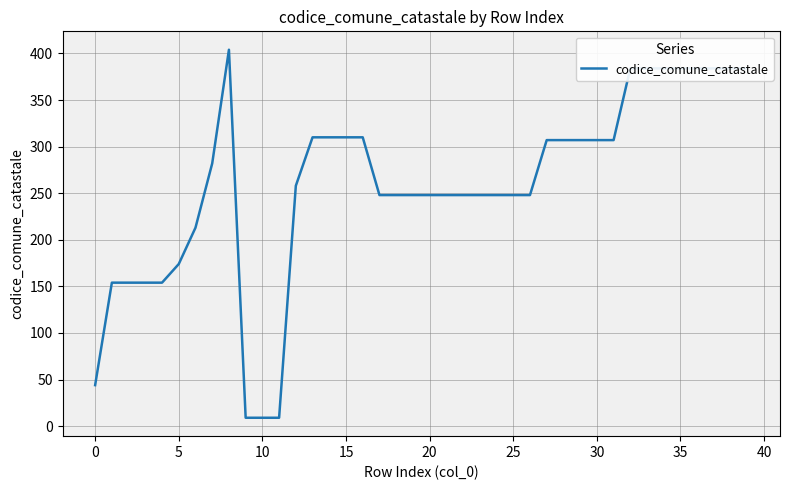

What is the smallest value displayed?

9